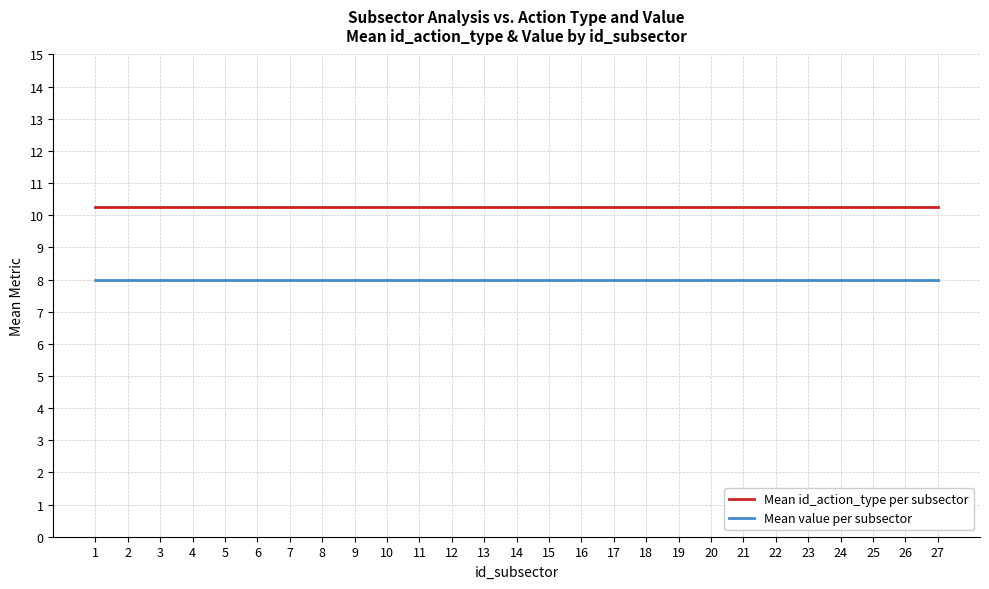

At how many categories does at least one series exceed 8?

27